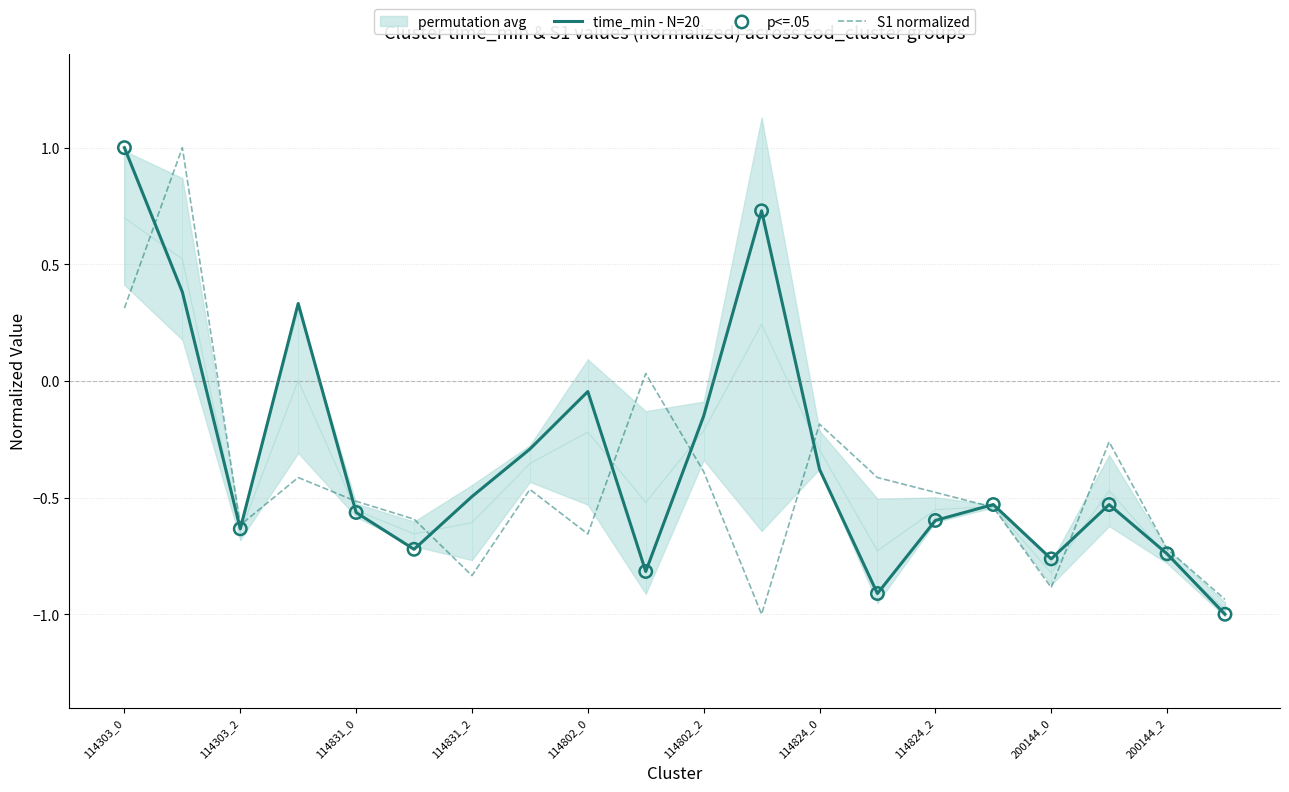

At which category is the sum across all series the highest?

114303_1